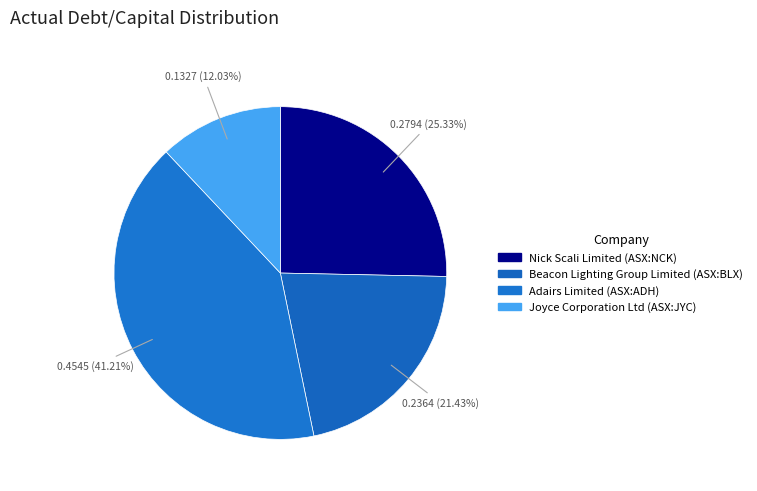

What is the total percentage of Adairs Limited (ASX:ADH) and Joyce Corporation Ltd (ASX:JYC)?

53.2%